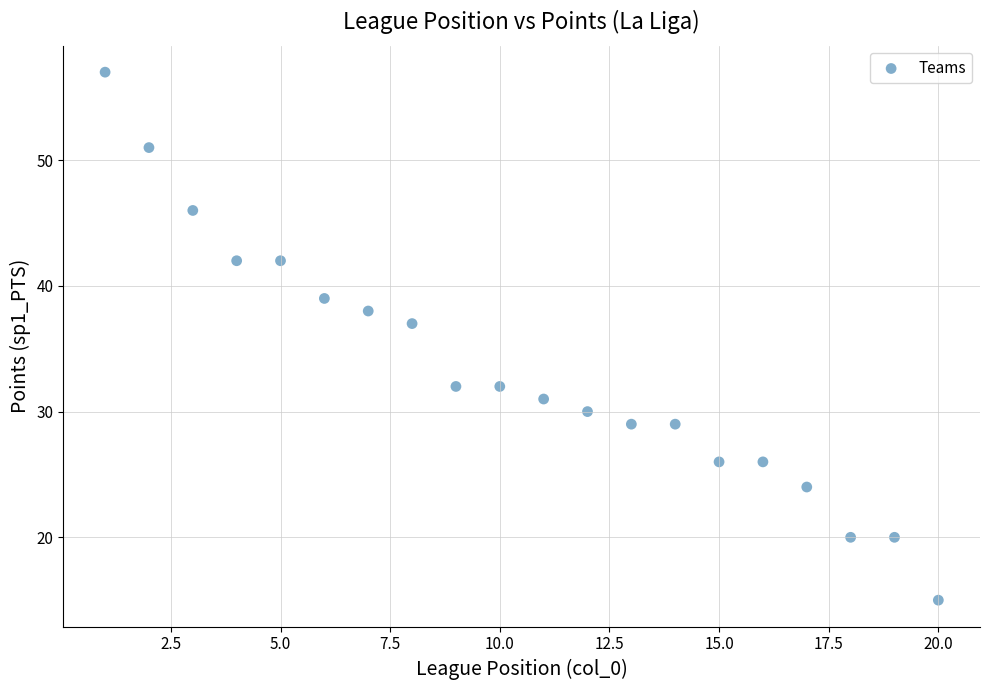

What Y value in the scatter plot is closest to 36?

37